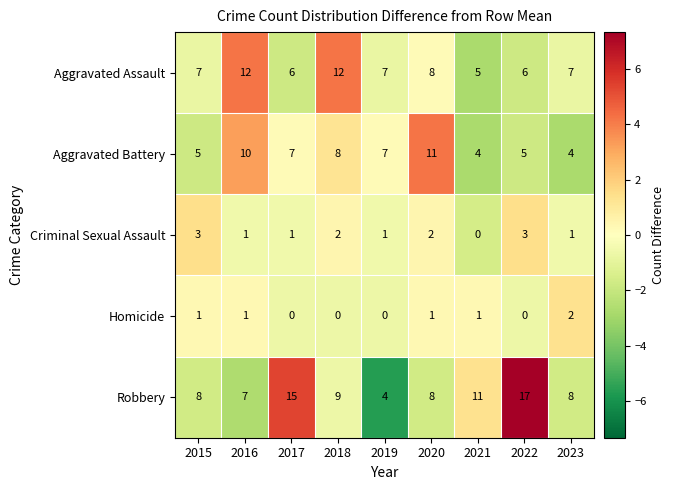

What is the total value across all series at 2021?

21